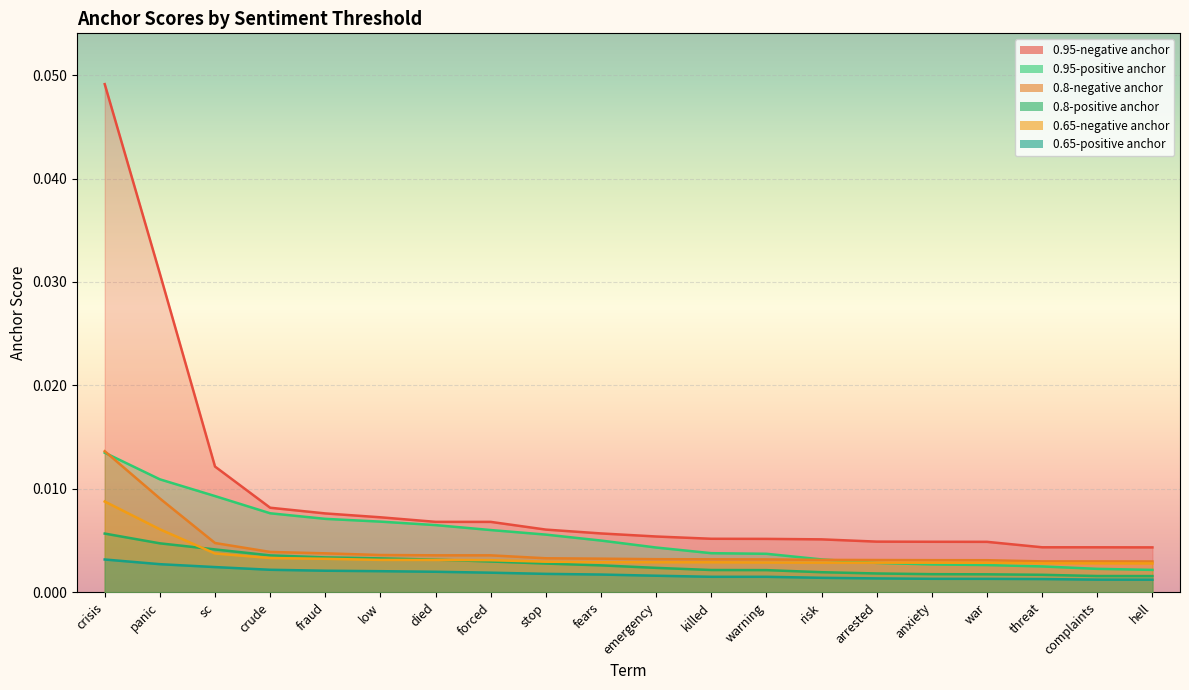

Is the value of 0.95-negative anchor at fraud greater than the value of 0.65-positive anchor at emergency?

Yes